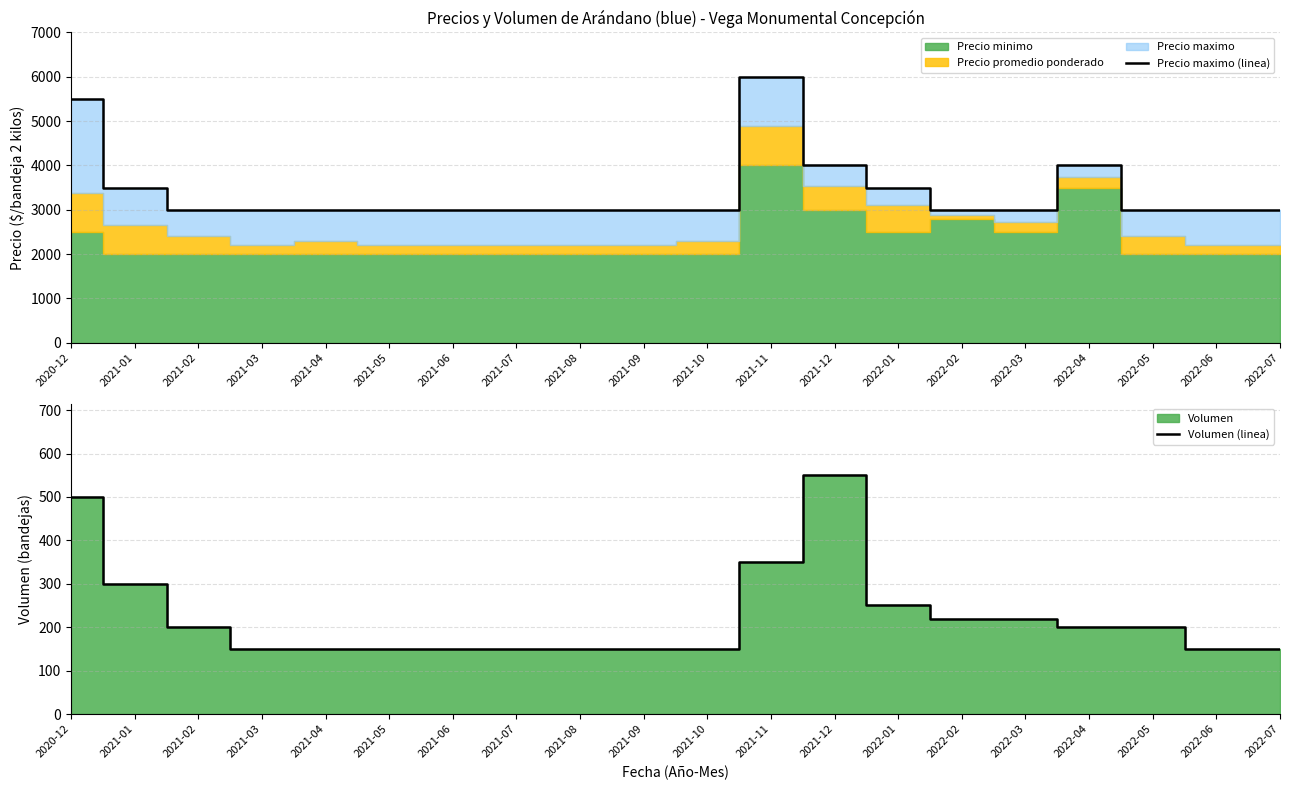

Which series has the largest range (max minus min)?

Precio maximo (linea)